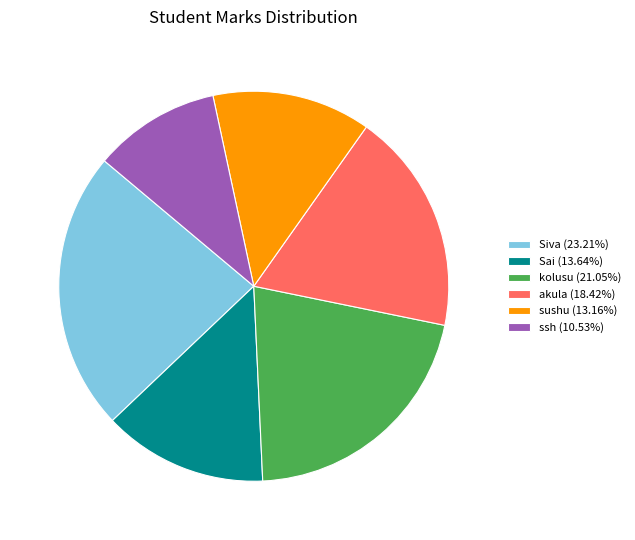

Count the number of slices in the pie.

6